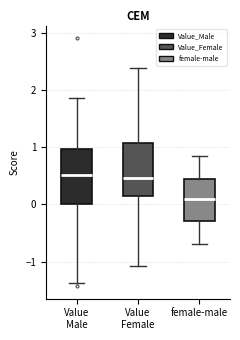

Reading left to right, transcribe this box plot: for each box, give where its median line is, the range the box spans, and where its two whiskers end, as read against the y-axis. The values are not printed on the chart, so give them approximately, as read against the axis.

Value Male: median 0.5, box 0.0 to 1.0, whiskers -1.4 to 1.9
Value Female: median 0.5, box 0.1 to 1.1, whiskers -1.1 to 2.4
female-male: median 0.1, box -0.3 to 0.4, whiskers -0.7 to 0.9